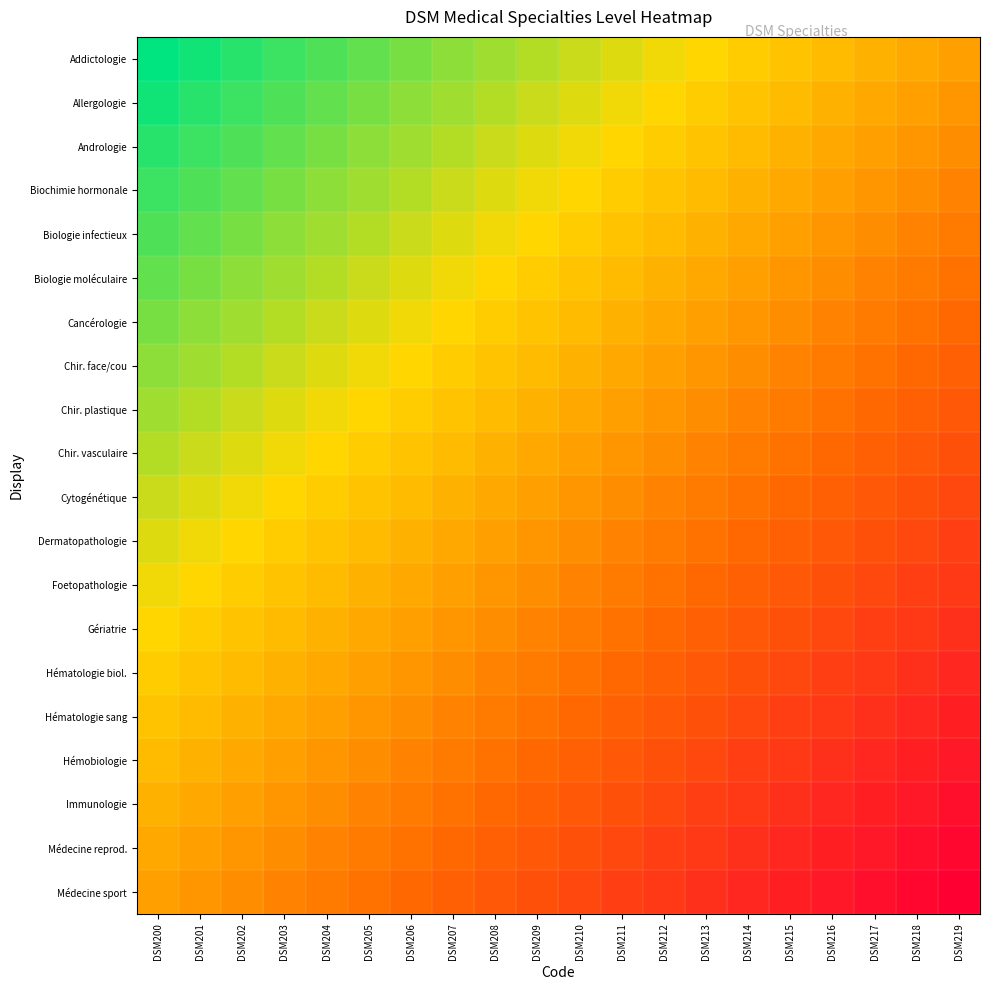

Between DSM218 and DSM211, which is larger?

DSM211